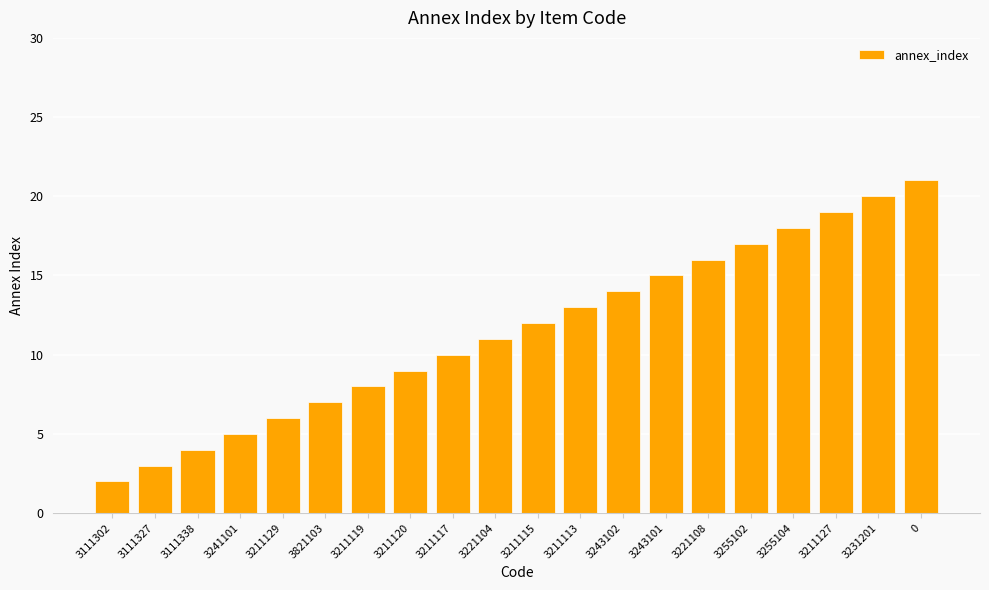

Rank the categories by value from highest to lowest.

0, 3231201, 3211127, 3255104, 3255102, 3221108, 3243101, 3243102, 3211113, 3211115, 3221104, 3211117, 3211120, 3211119, 3821103, 3211129, 3241101, 3111338, 3111327, 3111302